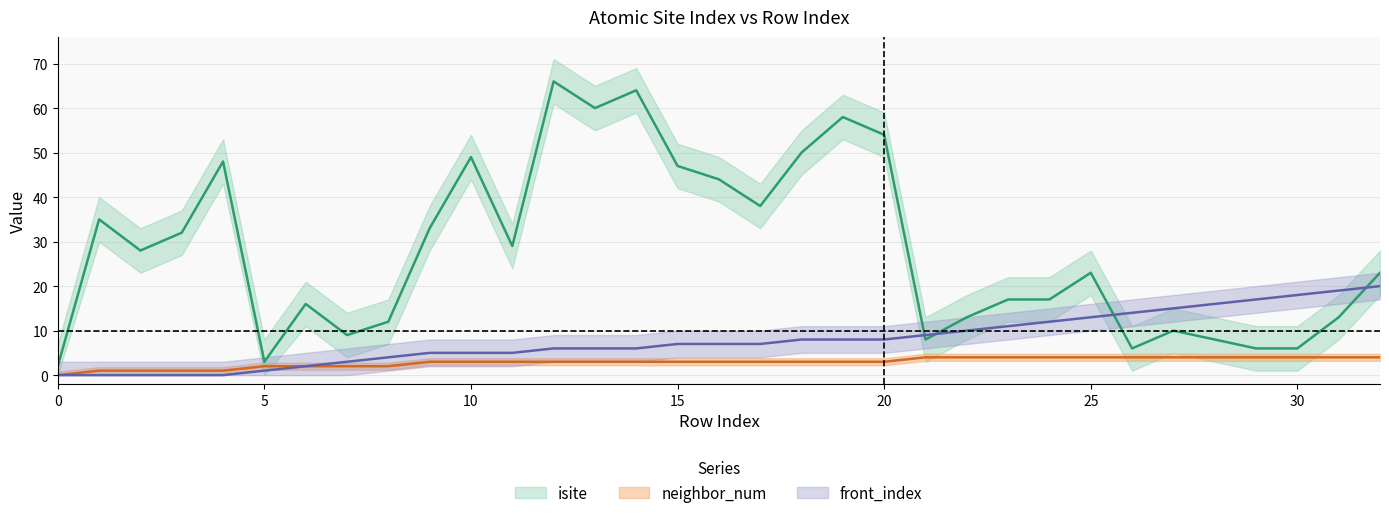

What is the total value across all series at 31?

36